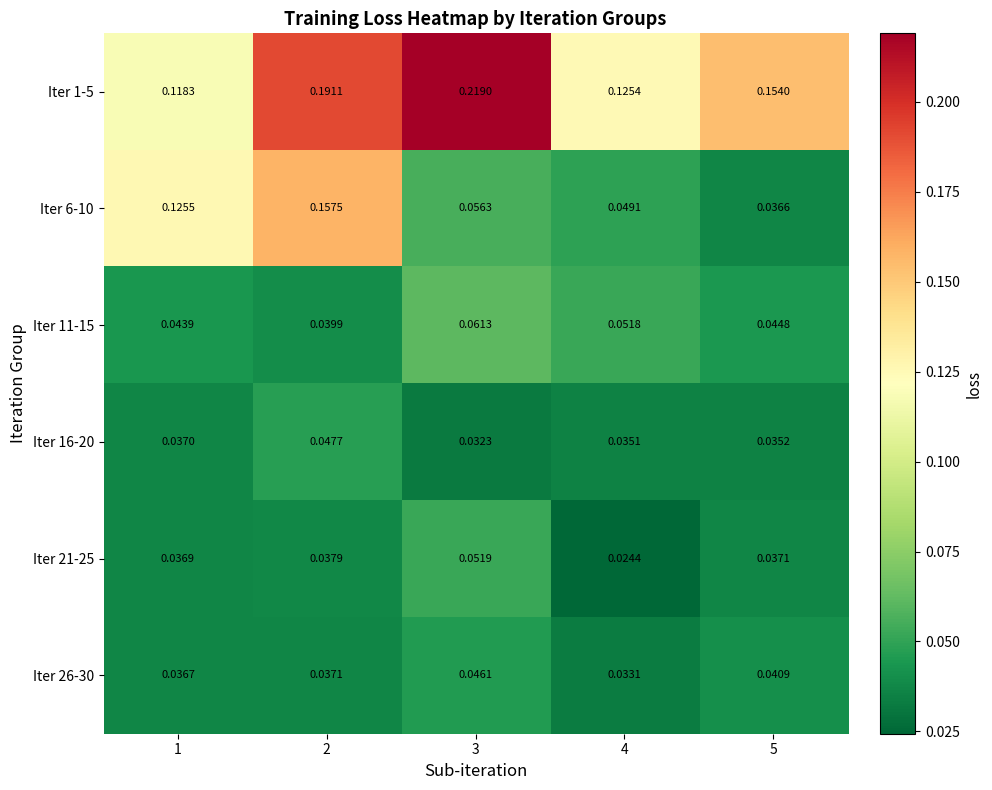

At which category does the chart reach its minimum across all series?

4